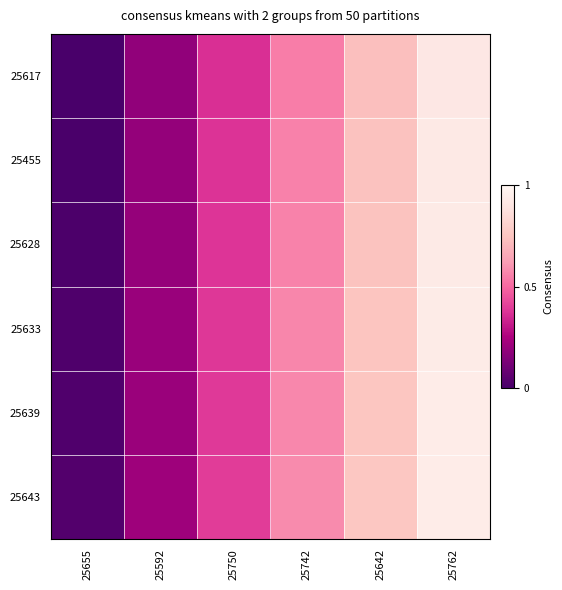

At 25592, list the series in order from smallest to largest.

25617, 25455, 25628, 25633, 25639, 25643